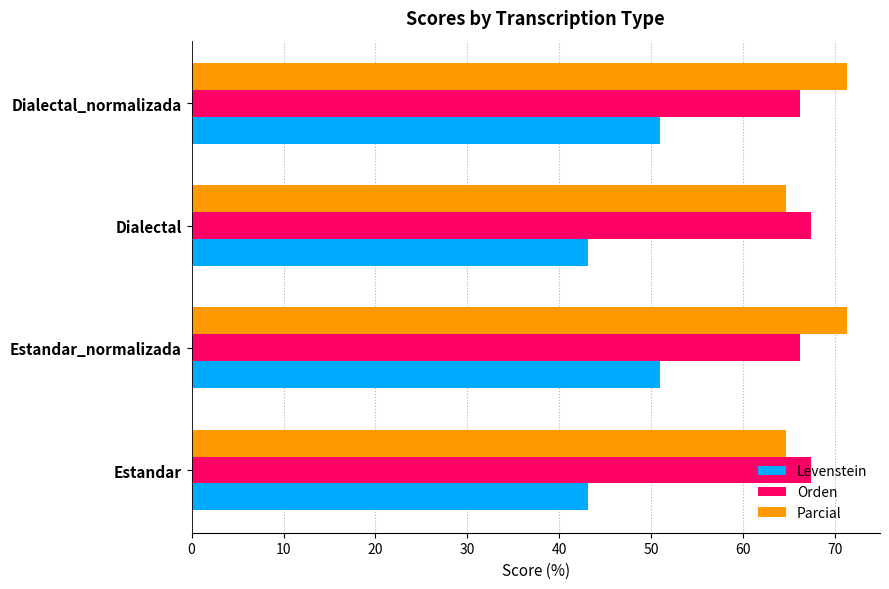

What is the sum of the Orden values at Estandar_normalizada and Dialectal_normalizada?

132.4